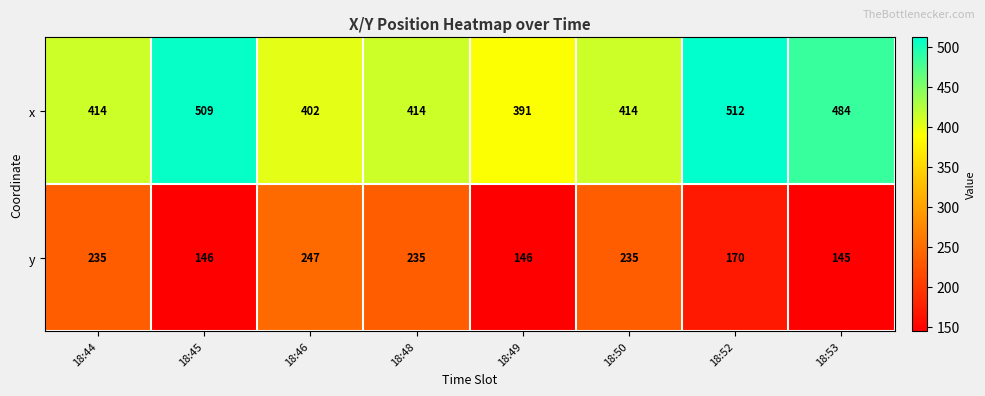

What is the minimum value for y?

145